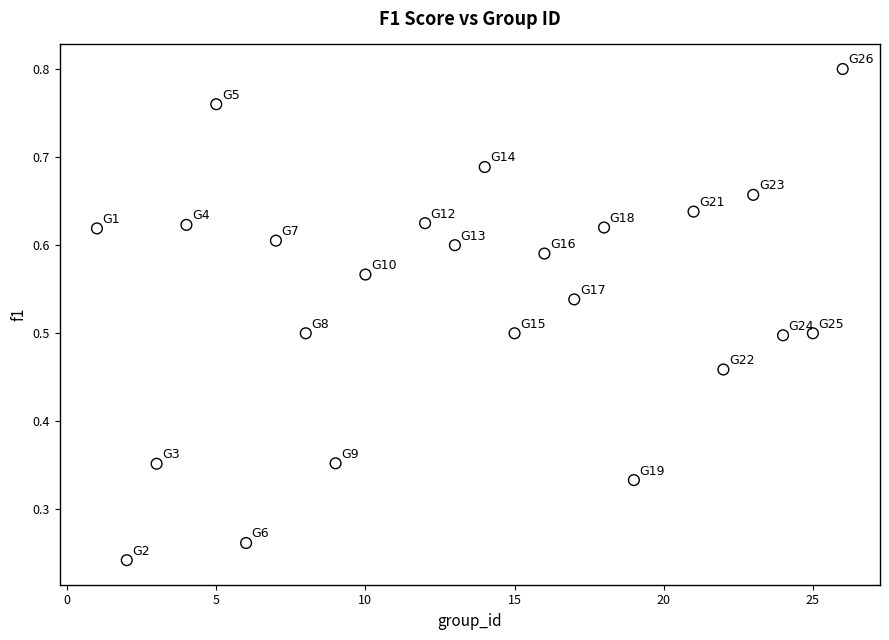

What is the range of X values (max minus min)?

25.0